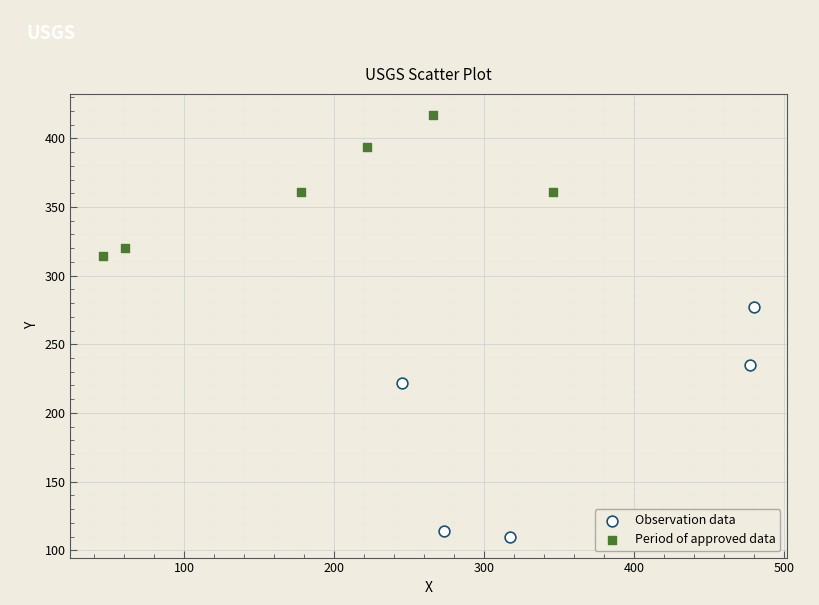

What are all the series names shown in the legend?

Observation data, Period of approved data